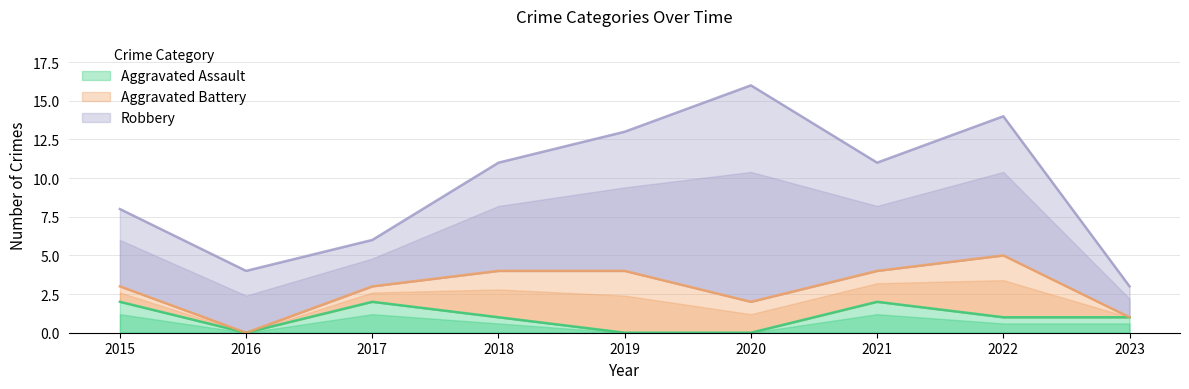

Which series has the largest total across all categories?

Robbery